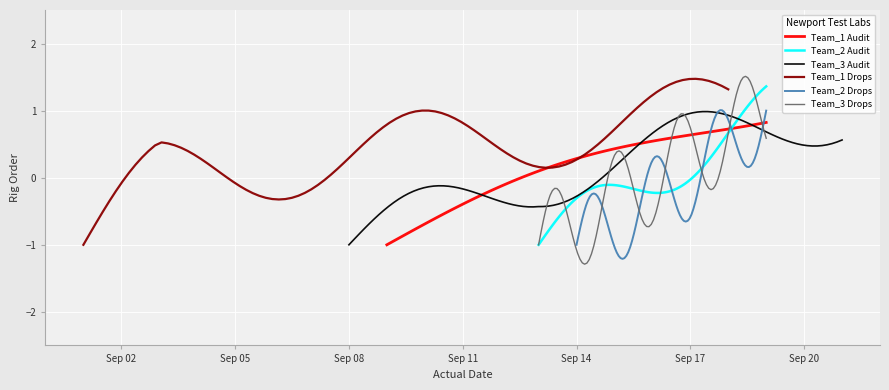

What is the sum of the Team_3 Drops values at 1 and 0?

-1